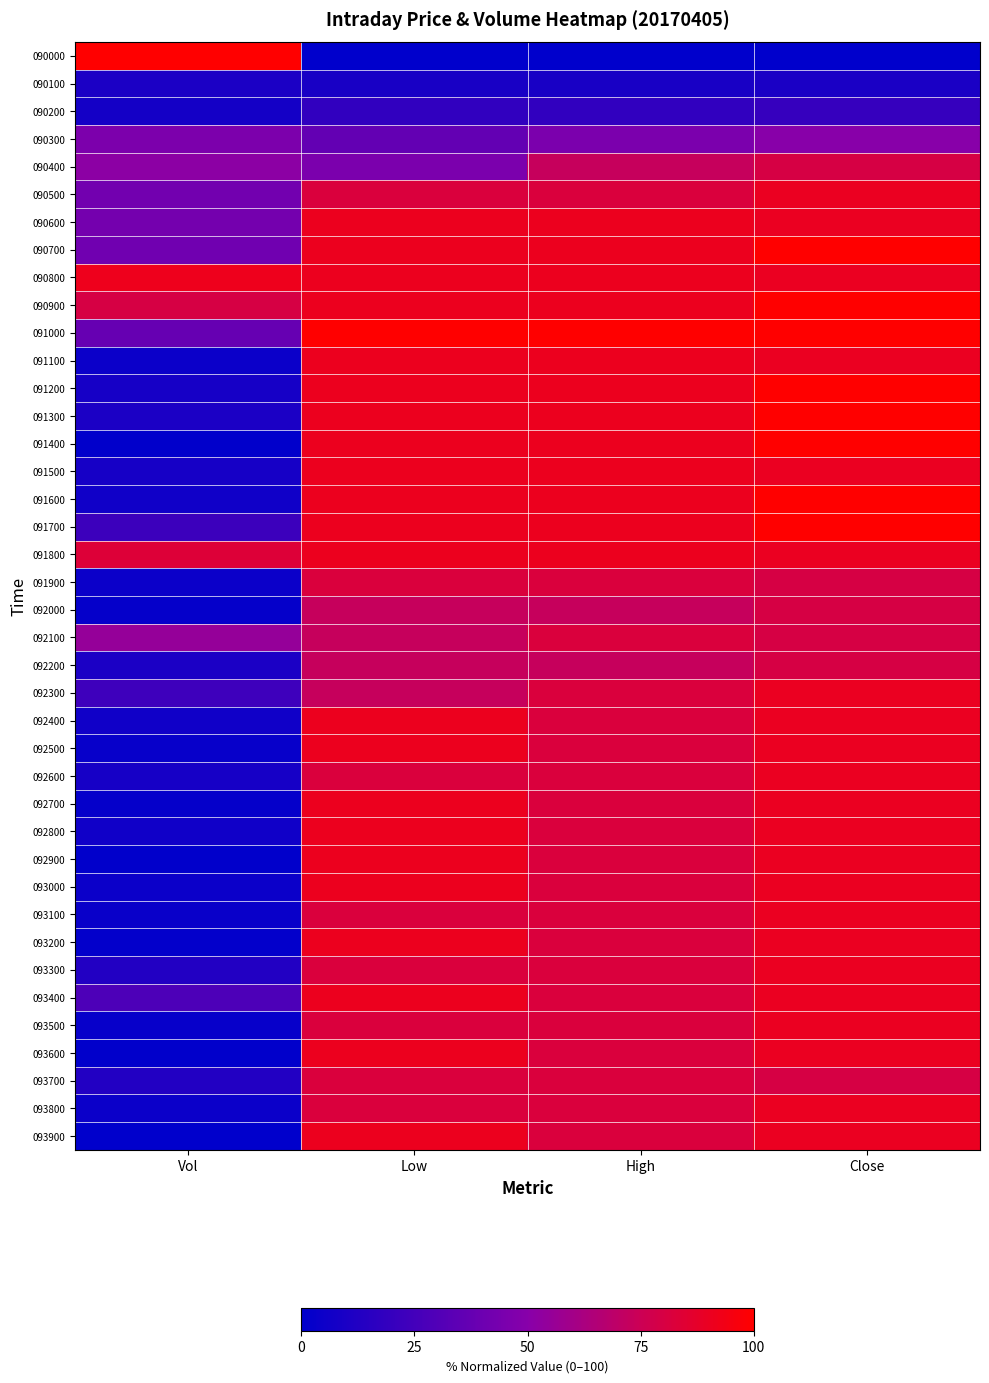

Rank the series at Vol from lowest to highest value.

093900, 091400, 092900, 093600, 093200, 092000, 092700, 092500, 093500, 093100, 091100, 091900, 093000, 093800, 091600, 092400, 092800, 090200, 091200, 091500, 092600, 090100, 091300, 092200, 093300, 093700, 091700, 092300, 093400, 091000, 090700, 090500, 090600, 090300, 090400, 092100, 090900, 091800, 090800, 090000